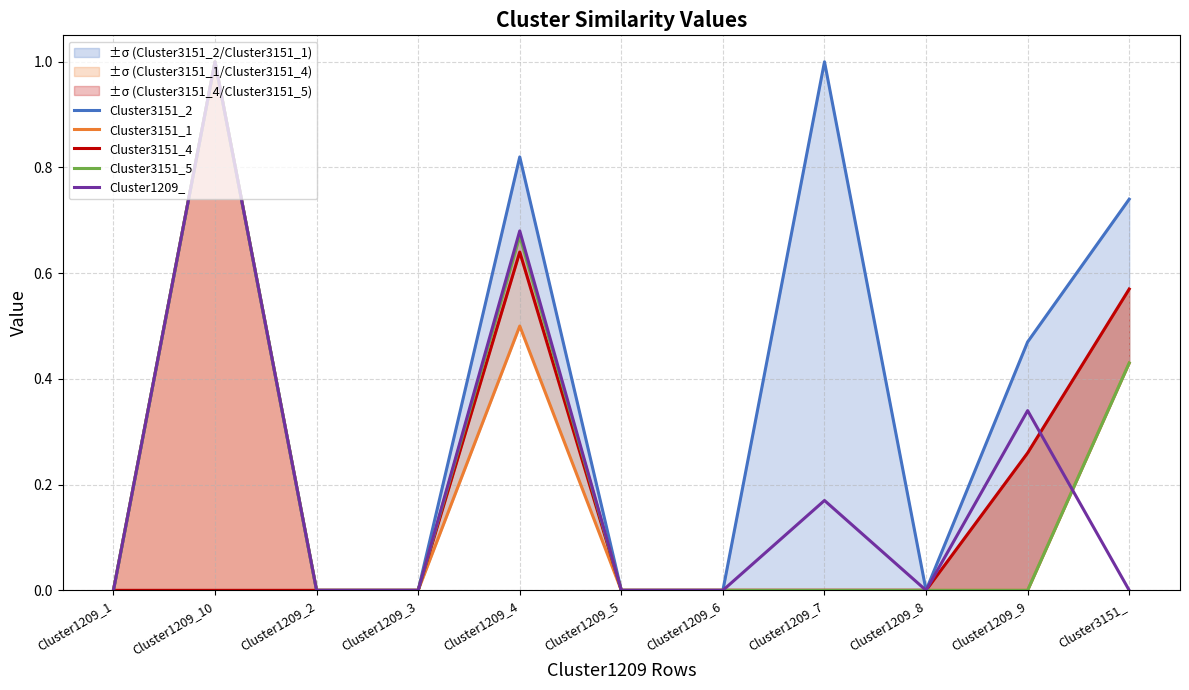

How many interior local peaks does the Cluster3151_5 series have?

2